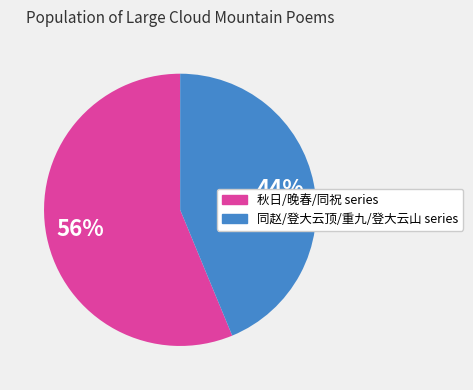

To the nearest percent, what is the difference between the largest and smallest slice percentages?

12%